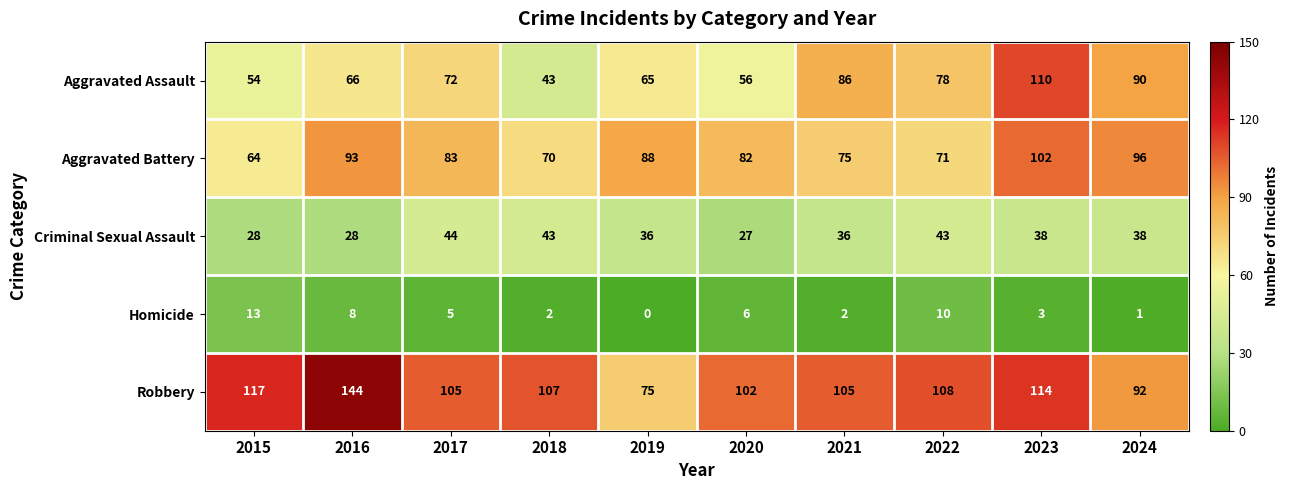

How many data points in Aggravated Battery are less than 83?

5